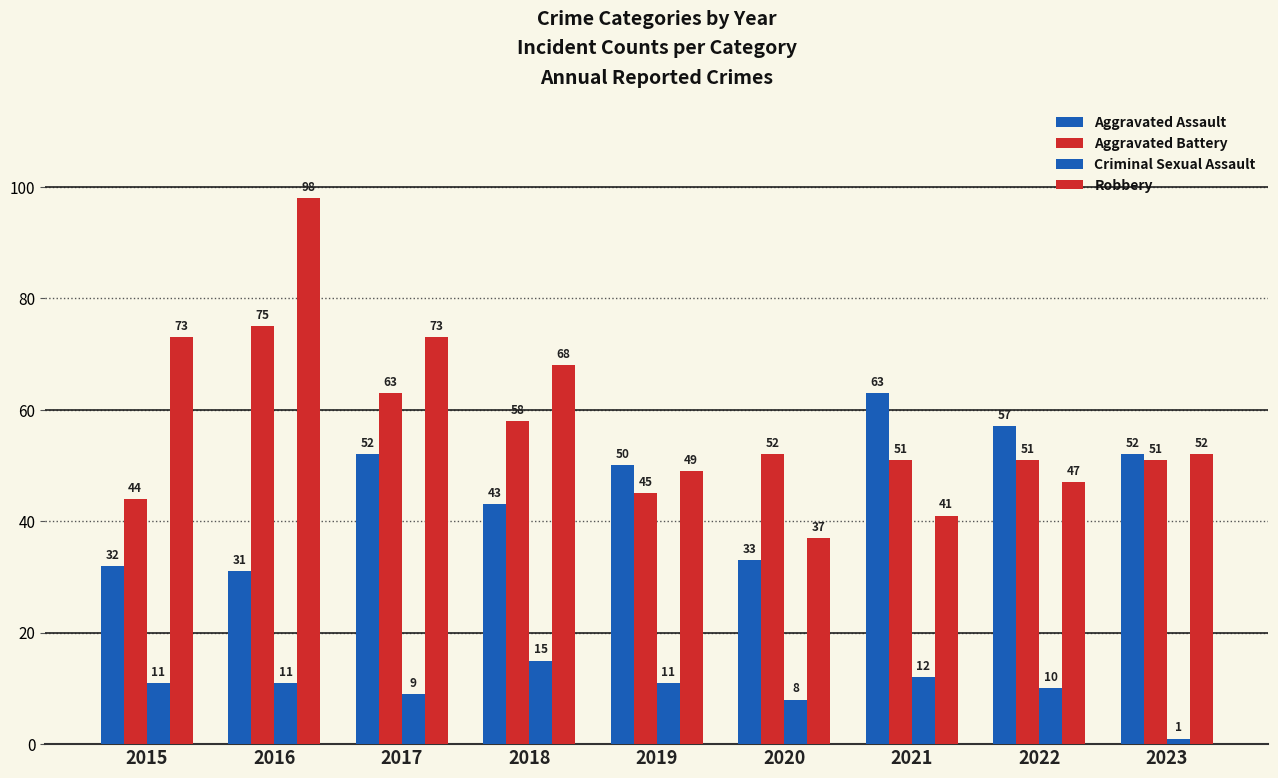

Reading left to right, list all the values displayed in this chart.

Aggravated Assault: 2015=32	2016=31	2017=52	2018=43	2019=50	2020=33	2021=63	2022=57	2023=52
Aggravated Battery: 2015=44	2016=75	2017=63	2018=58	2019=45	2020=52	2021=51	2022=51	2023=51
Criminal Sexual Assault: 2015=11	2016=11	2017=9	2018=15	2019=11	2020=8	2021=12	2022=10	2023=1
Robbery: 2015=73	2016=98	2017=73	2018=68	2019=49	2020=37	2021=41	2022=47	2023=52